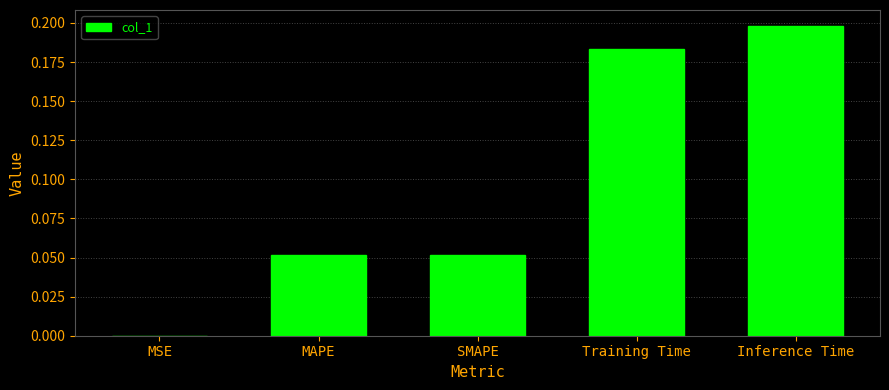

Is it true that the value at Training Time is 0.3?

False